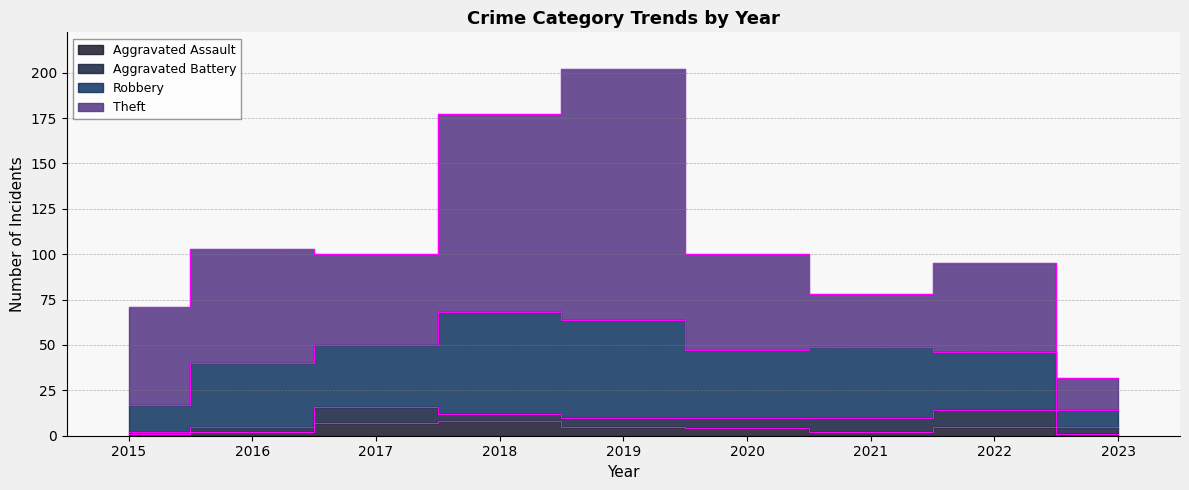

At which category does Robbery reach its first local peak?

2016